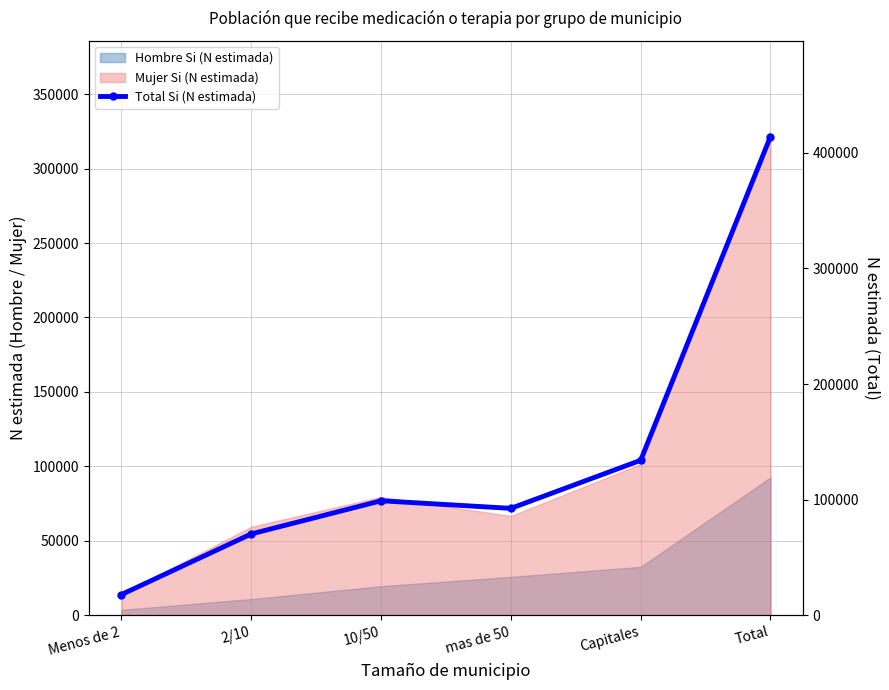

Is it true that the value at Capitales is 134109?

True